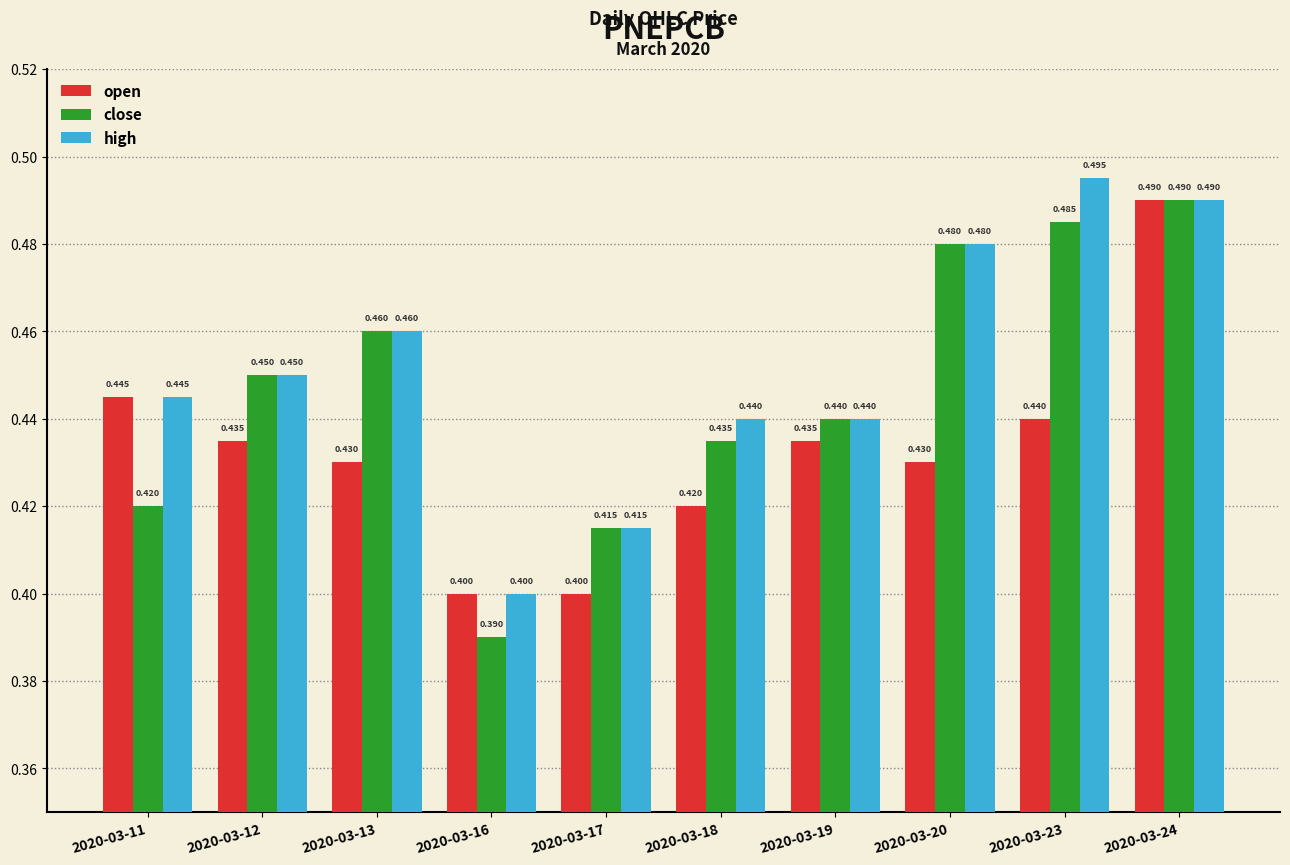

Rank the categories by close value from highest to lowest.

2020-03-24, 2020-03-23, 2020-03-20, 2020-03-13, 2020-03-12, 2020-03-19, 2020-03-18, 2020-03-11, 2020-03-17, 2020-03-16